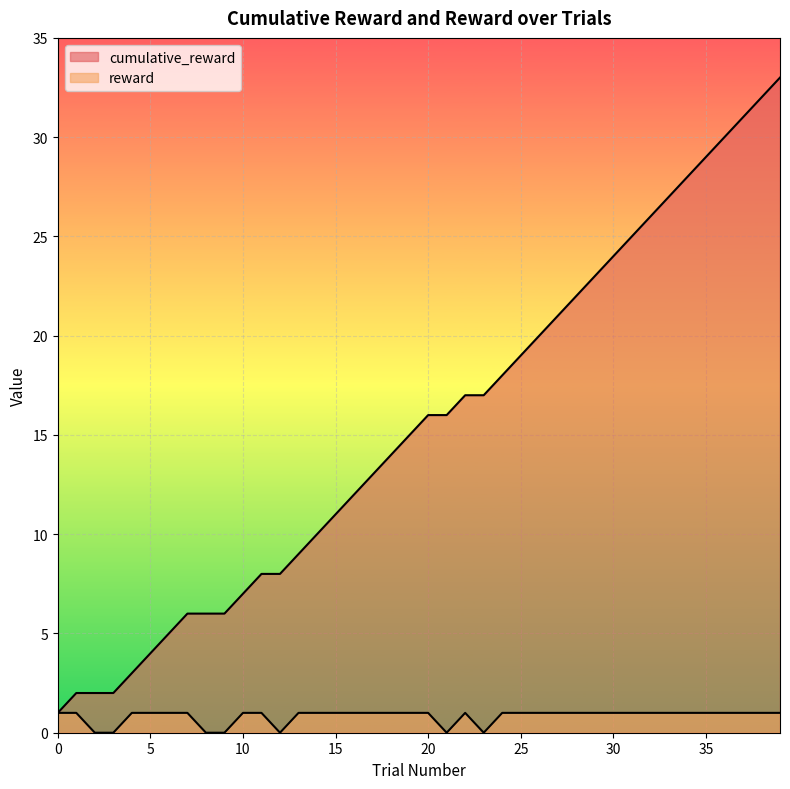

Which series has the widest spread of values?

cumulative_reward